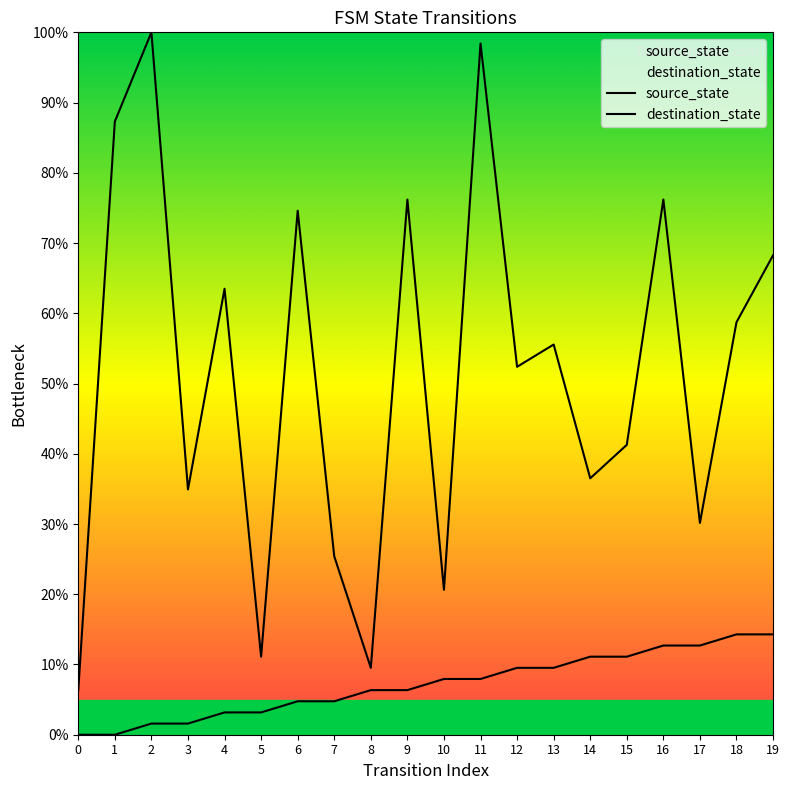

What is the value of the destination_state point at the 2nd from the left?

87.3